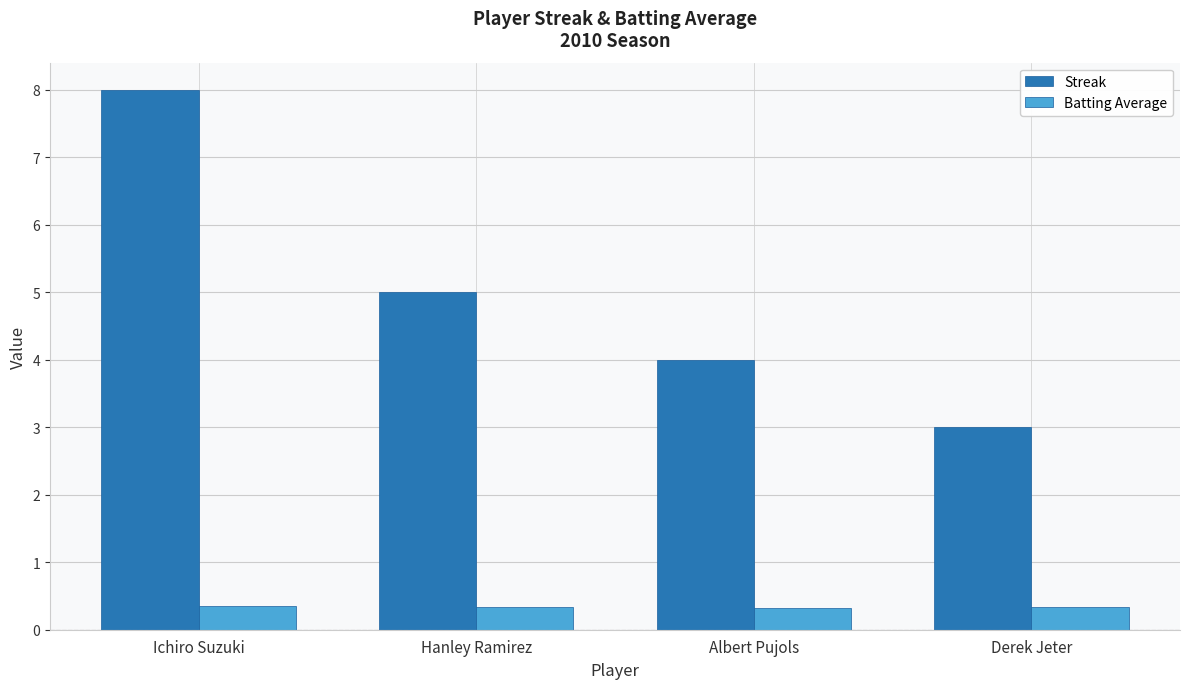

What is the sum of all Streak values?

20.0